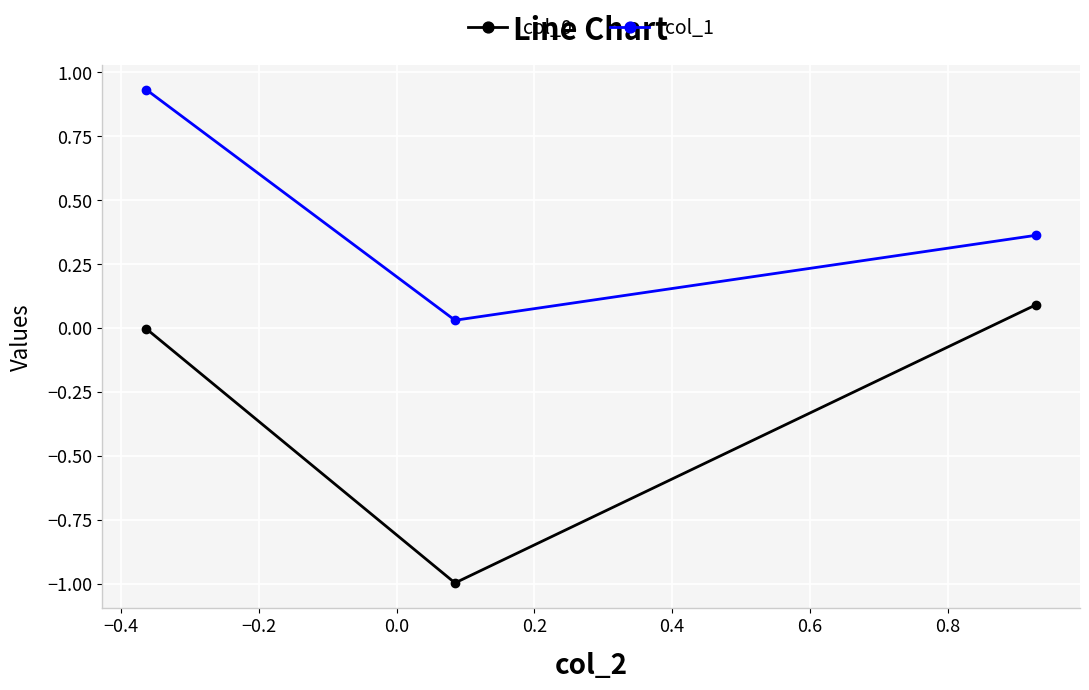

What is the minimum value shown in the chart?

-1.0